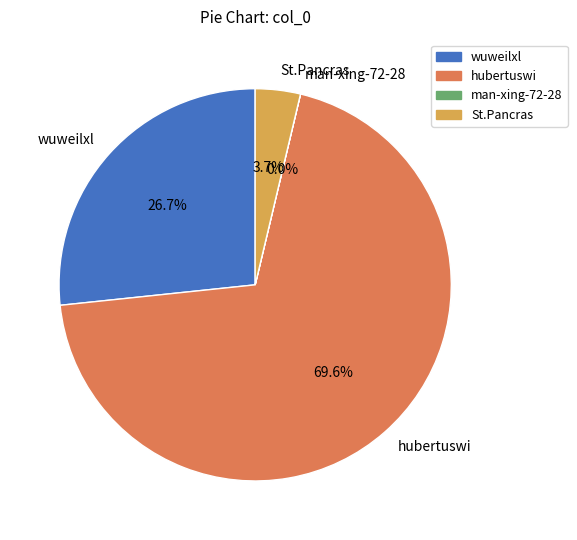

What is the largest slice in the pie chart?

hubertuswi